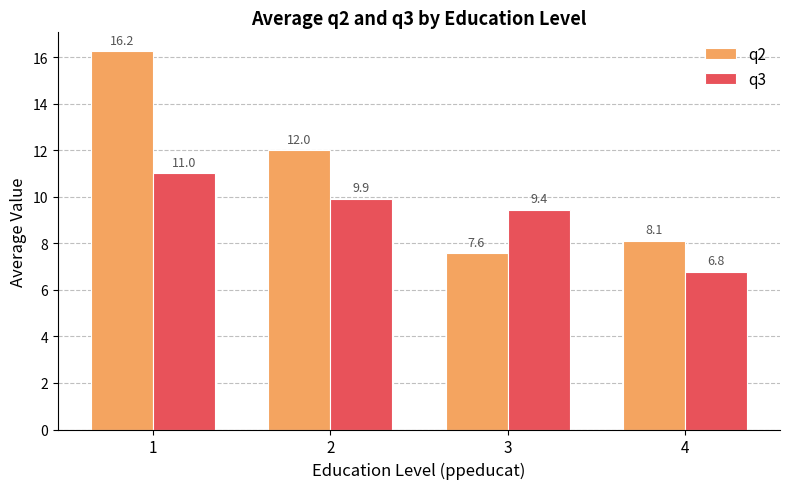

Does the chart contain any negative values?

No